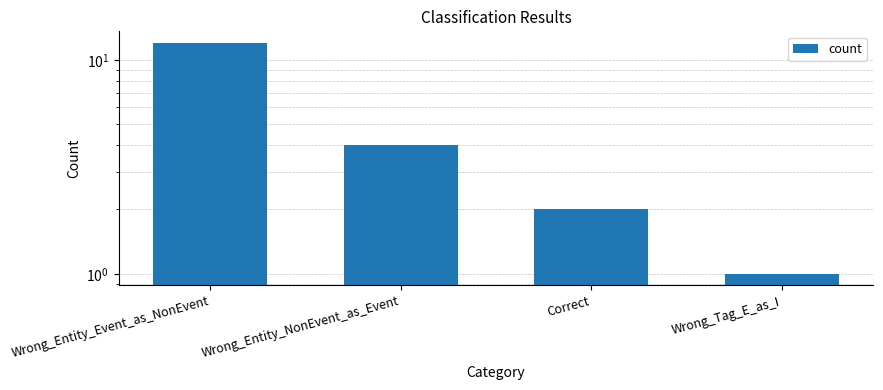

Where does the data first go above 4?

Wrong_Entity_Event_as_NonEvent